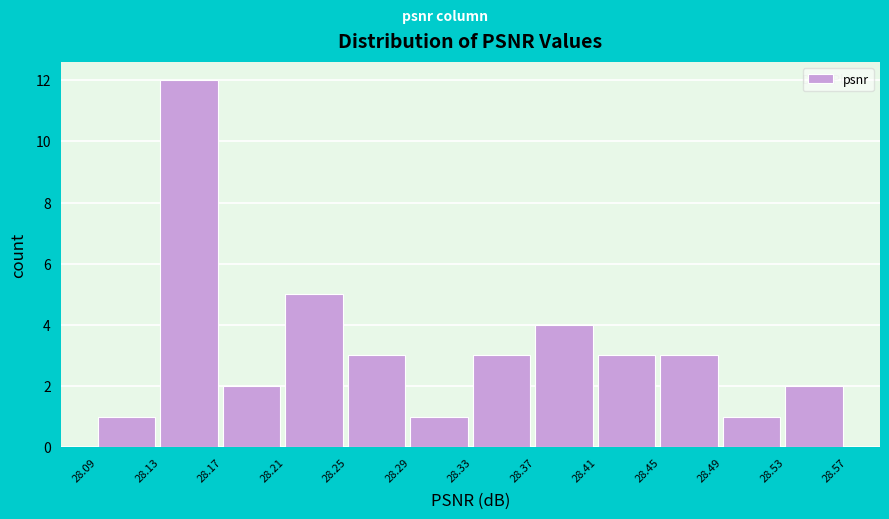

What is the height of the bar covering 28.25 to 28.29 on the x-axis? The values are not printed on the chart, so give them approximately, as read against the axis.

3